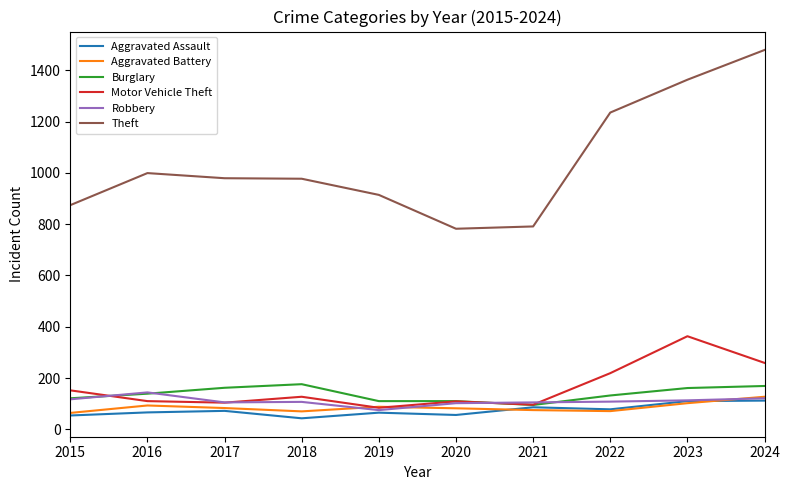

What is the total value across all series at 2018?

1500